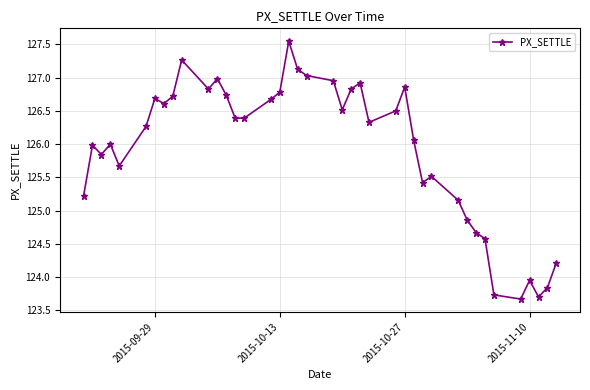

What is the minimum value shown in the chart?

123.7